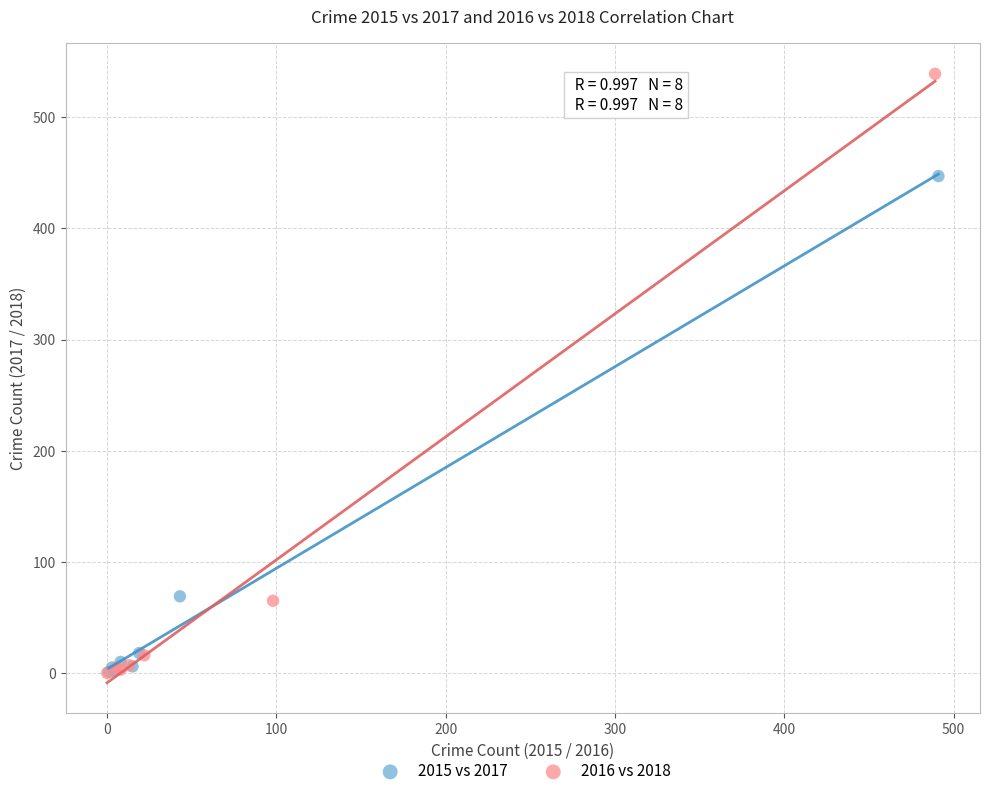

Which series reaches the maximum Y coordinate?

2016 vs 2018